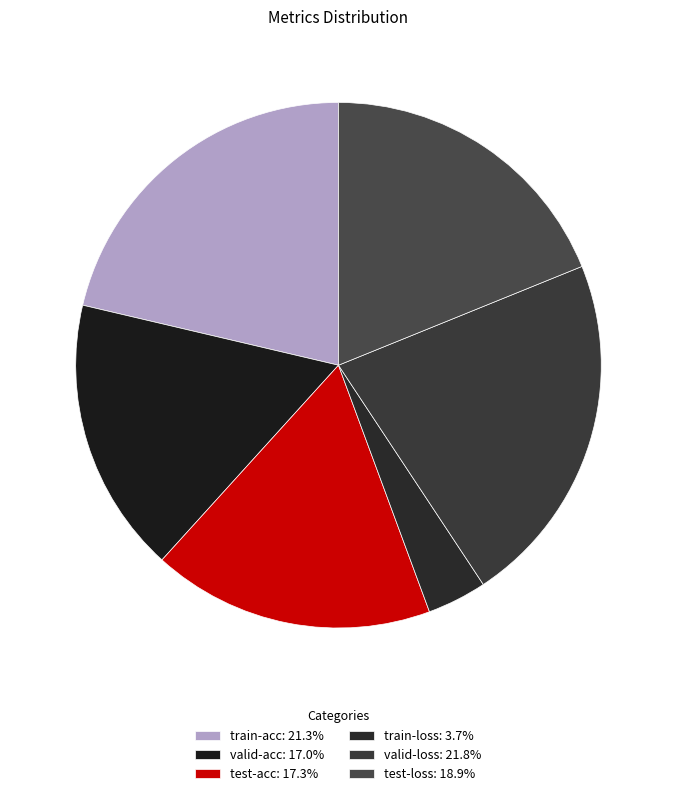

What percentage is the valid-acc slice, to the nearest percent?

17%